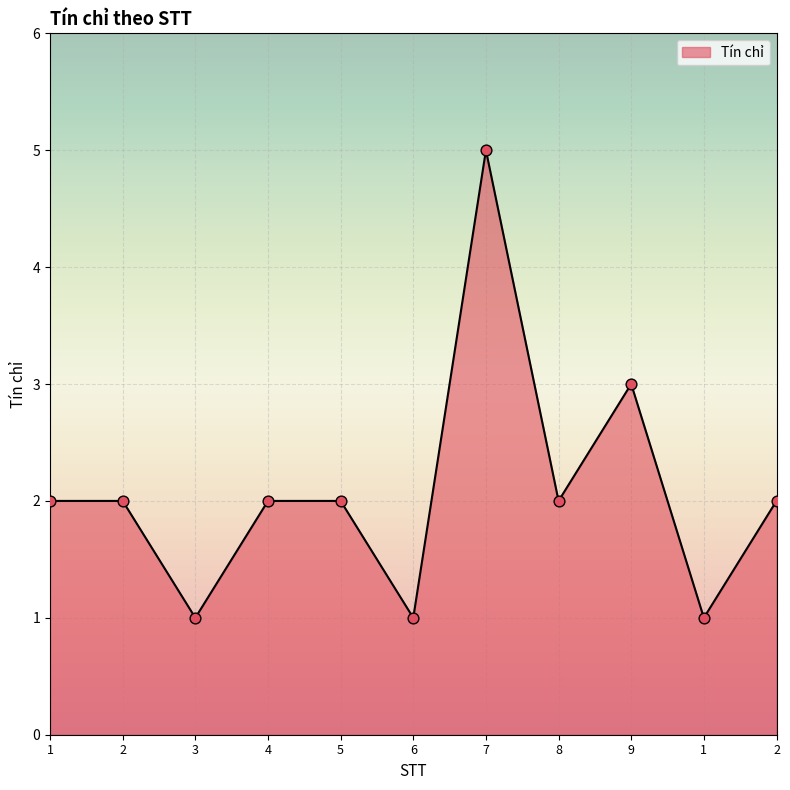

What is the ratio of the value at 6 to the value at 1?

1.0